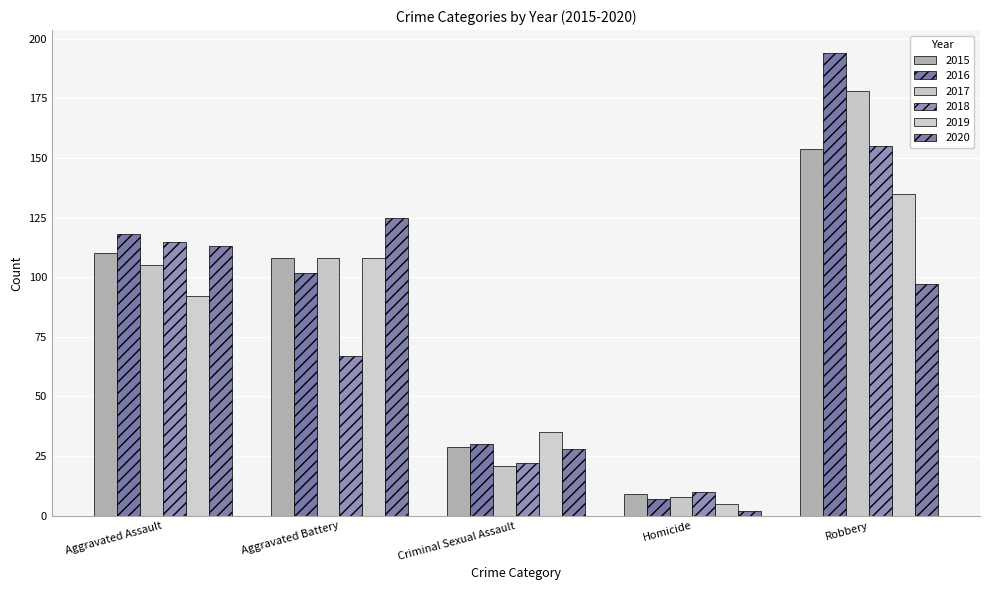

Which has a higher value, Robbery or Homicide?

Robbery